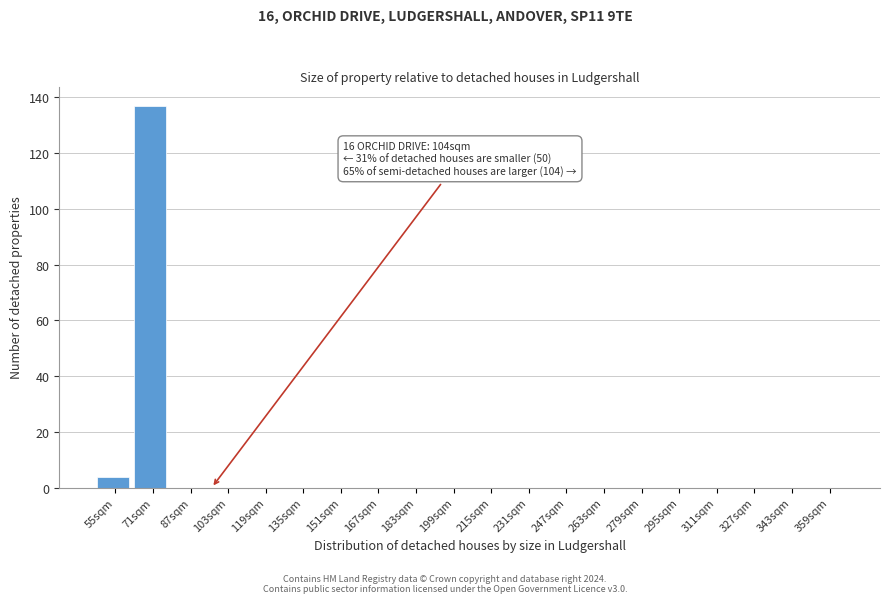

Reading left to right, list all the values displayed in this chart.

55sqm=4	71sqm=137	87sqm=0	103sqm=0	119sqm=0	135sqm=0	151sqm=0	167sqm=0	183sqm=0	199sqm=0	215sqm=0	231sqm=0	247sqm=0	263sqm=0	279sqm=0	295sqm=0	311sqm=0	327sqm=0	343sqm=0	359sqm=0